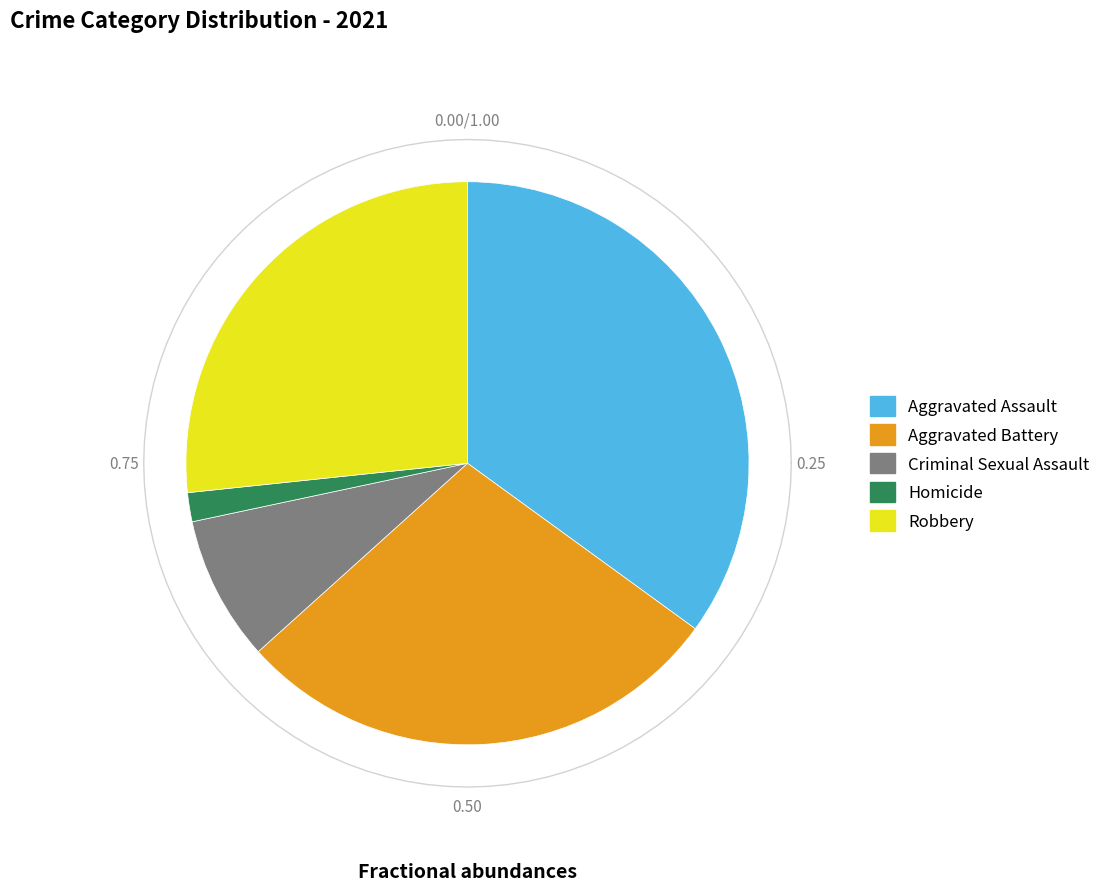

What is the largest slice in the pie chart?

Aggravated Assault